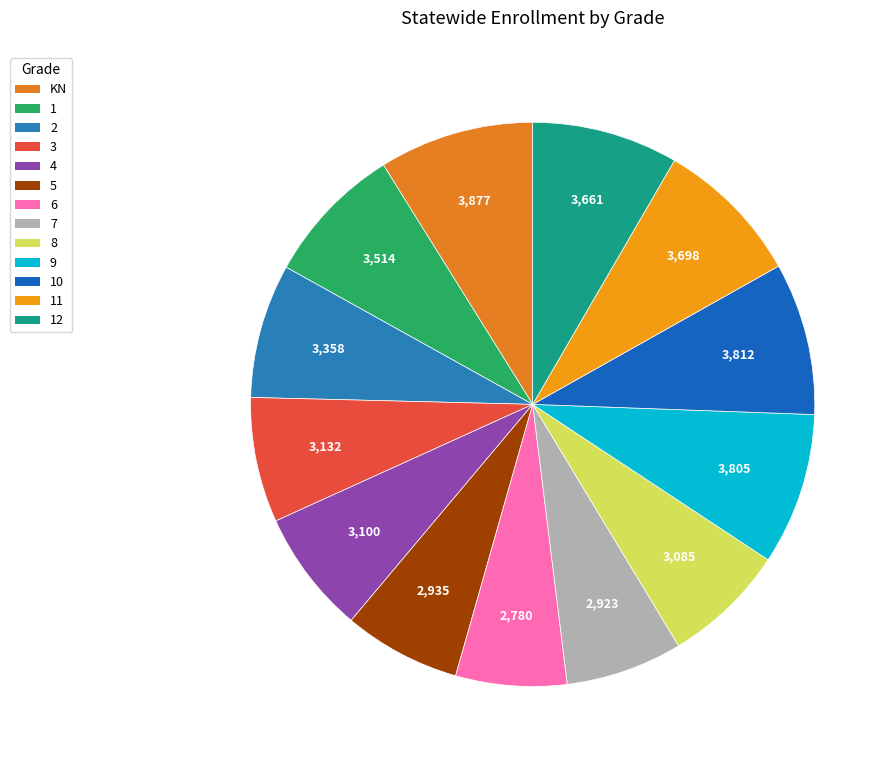

What percentage do 6 and 5 together represent?

13.1%